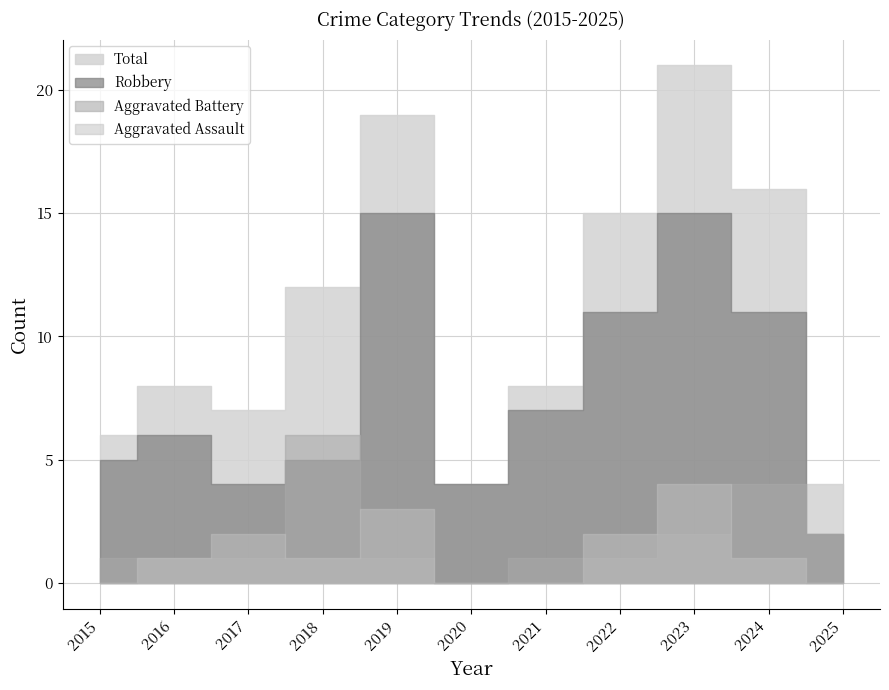

Reading left to right, list all the values displayed in this chart.

Aggravated Assault: 0	1	2	1	3	0	0	2	4	1	0
Aggravated Battery: 1	1	1	6	1	0	1	1	2	4	2
Robbery: 5	6	4	5	15	4	7	11	15	11	2
Total: 6	8	7	12	19	4	8	15	21	16	4